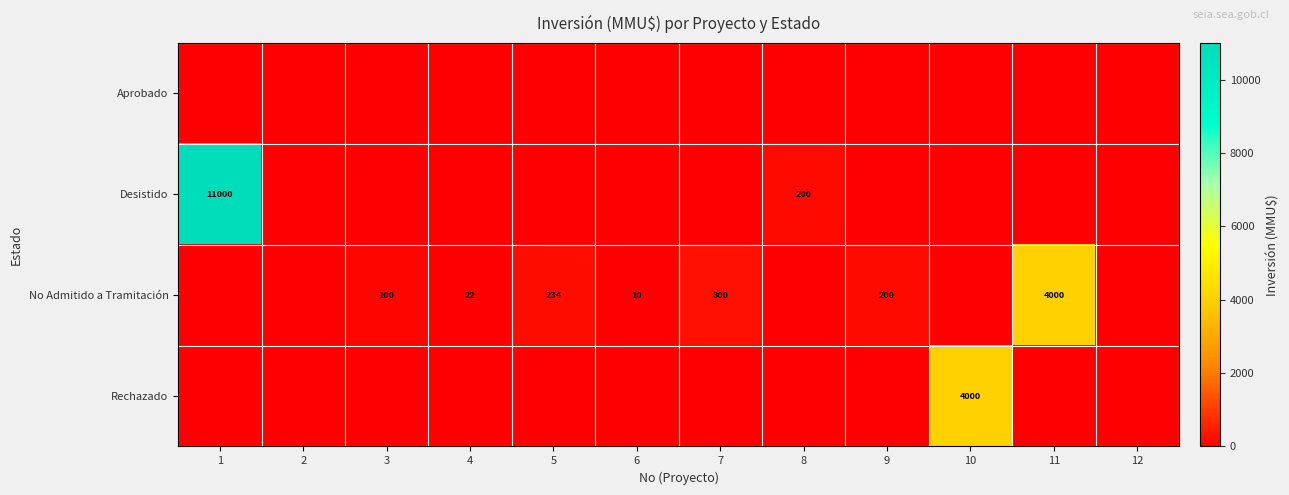

At which category is the sum across all series the highest?

1